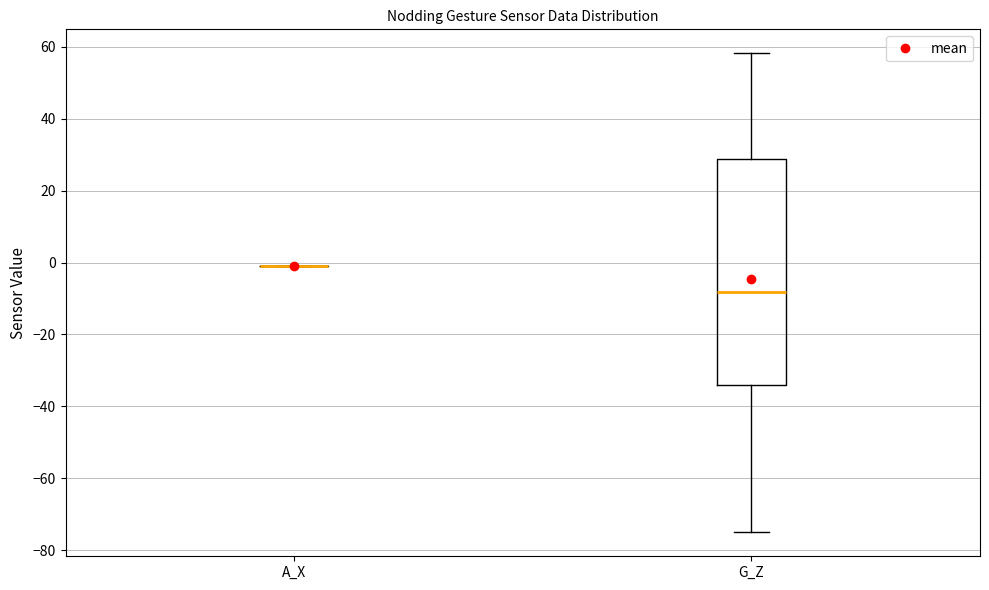

Reading left to right, read every box against the y-axis: the position of its median line, the range the box covers, and the ends of its whiskers. The values are not printed on the chart, so give them approximately, as read against the axis.

A_X: box collapsed to a line at 0, whiskers 0 to 0
G_Z: median -8, box -34 to 28, whiskers -74 to 58